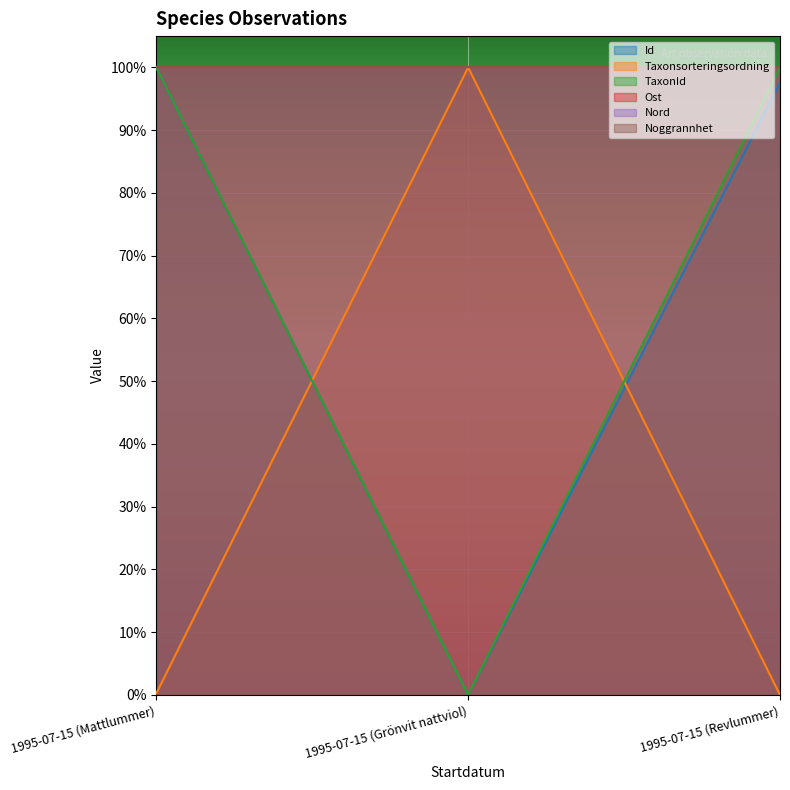

True or false: Id has a value of 1.0 at 1995-07-15 (Revlummer).

True